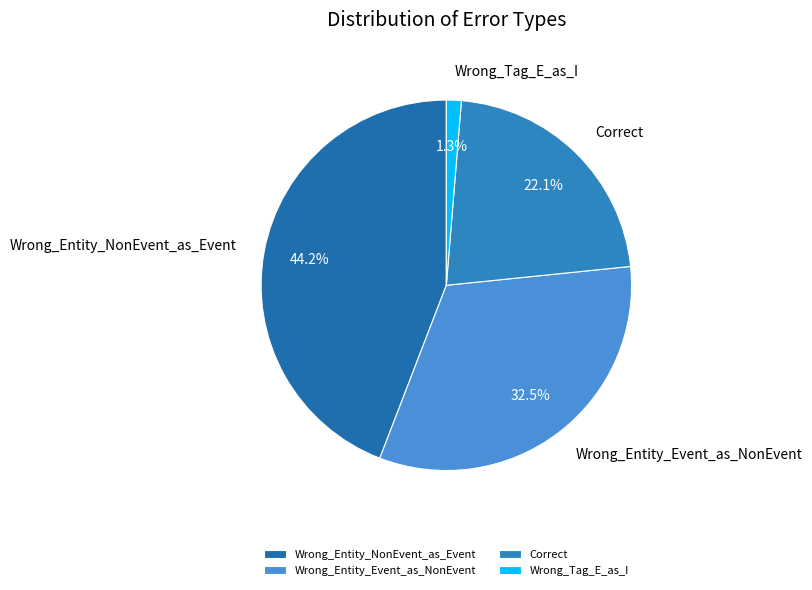

To the nearest percent, what portion does Wrong_Tag_E_as_I represent?

1%